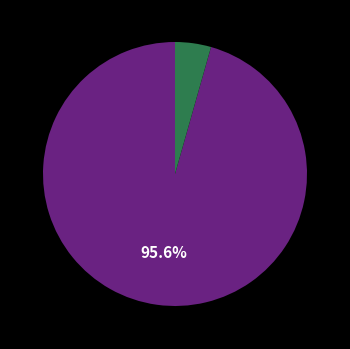

Count the number of slices in the pie.

2